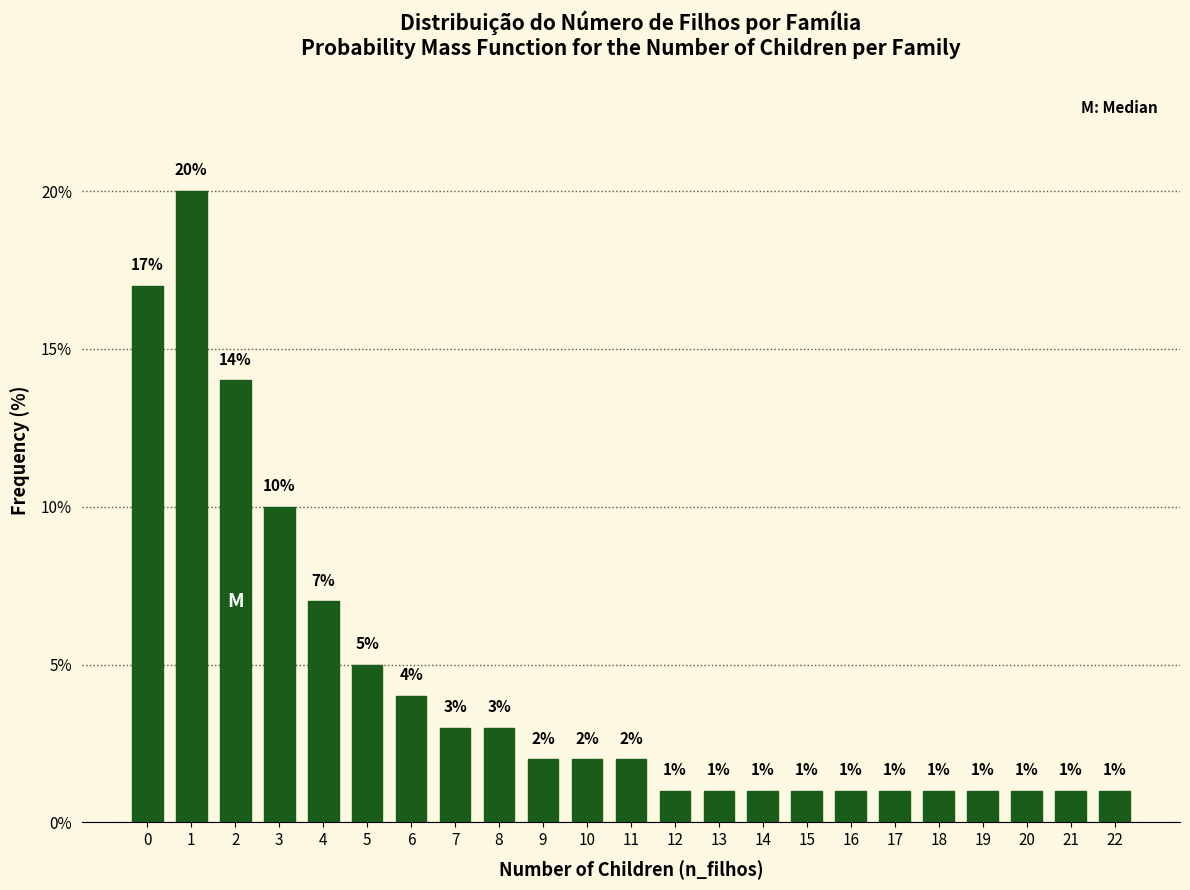

Reading left to right, list all the values displayed in this chart.

17.0	20.0	14.0	10.0	7.0	5.0	4.0	3.0	3.0	2.0	2.0	2.0	1.0	1.0	1.0	1.0	1.0	1.0	1.0	1.0	1.0	1.0	1.0